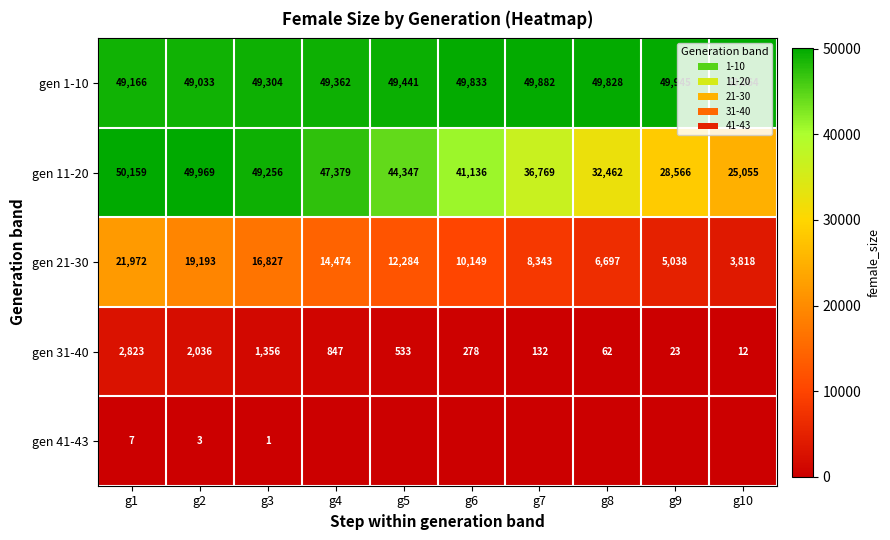

Count the number of categories in the chart.

10